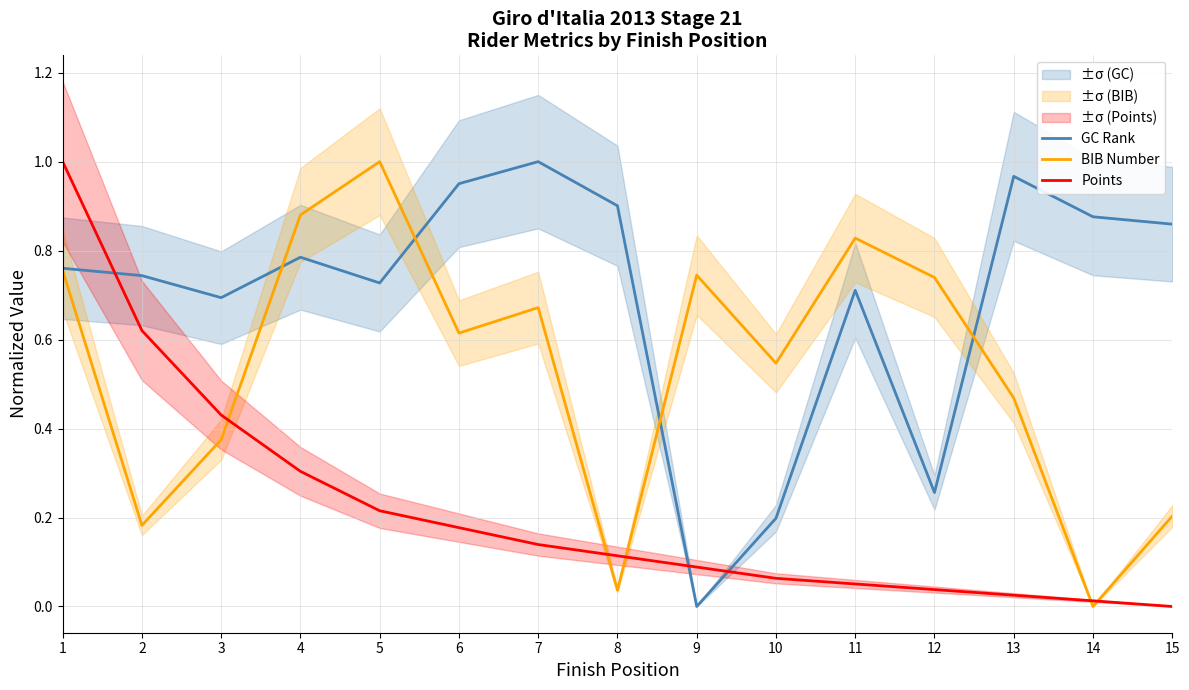

True or false: BIB Number and GC Rank intersect in this chart.

True